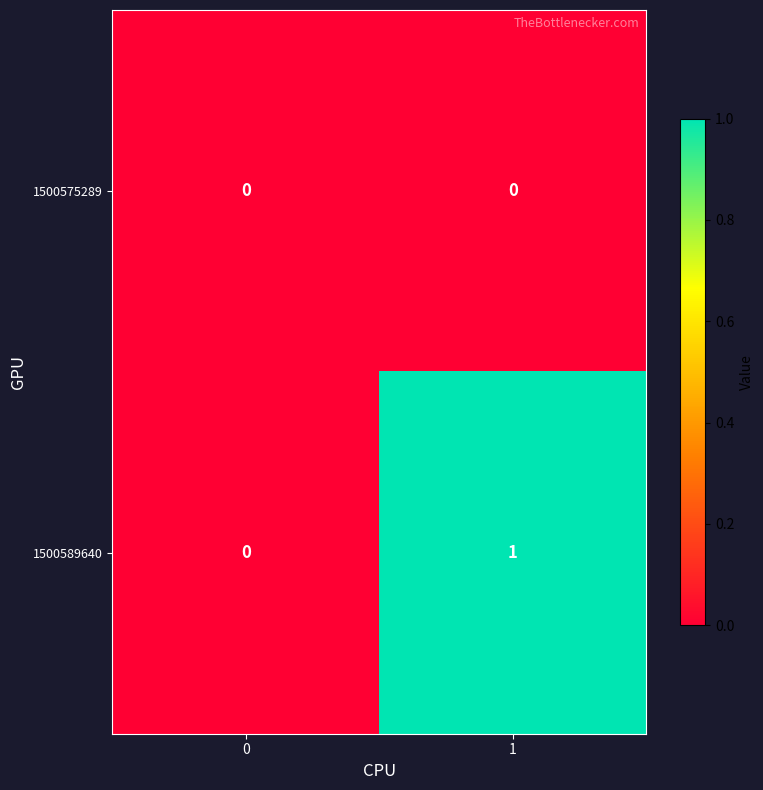

Which series changed the most between 0 and 1?

1500589640